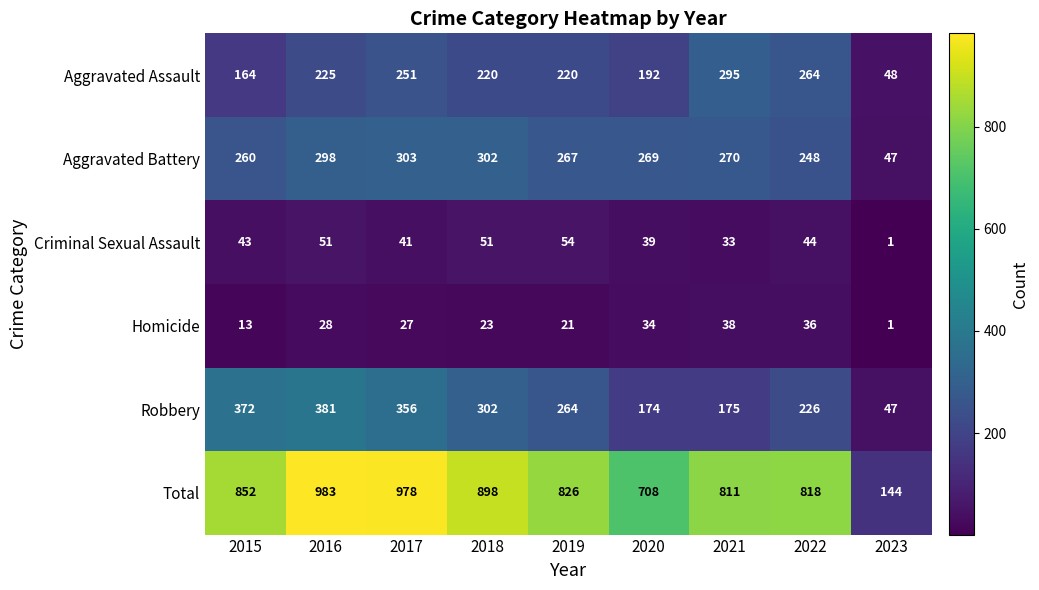

At 2022, list the series in order from largest to smallest.

Total, Aggravated Assault, Aggravated Battery, Robbery, Criminal Sexual Assault, Homicide